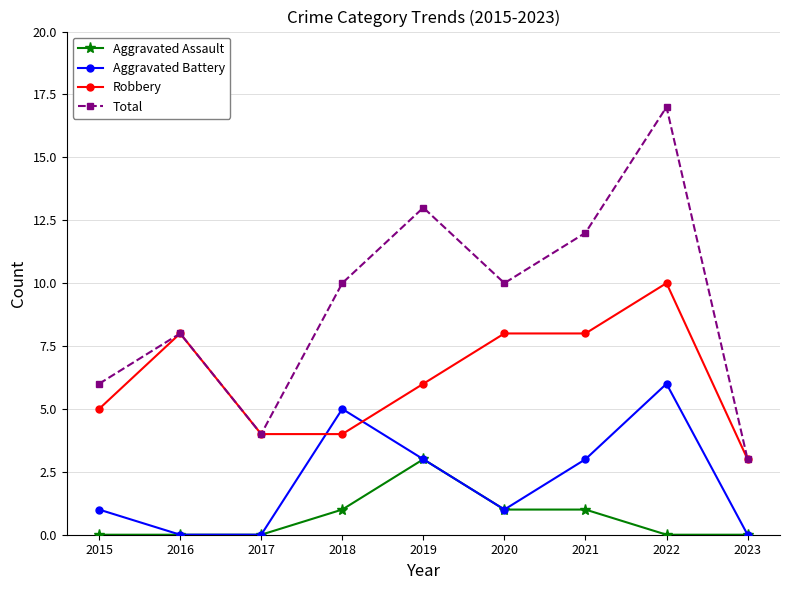

What is the spread (max minus min) of values at 2016?

8